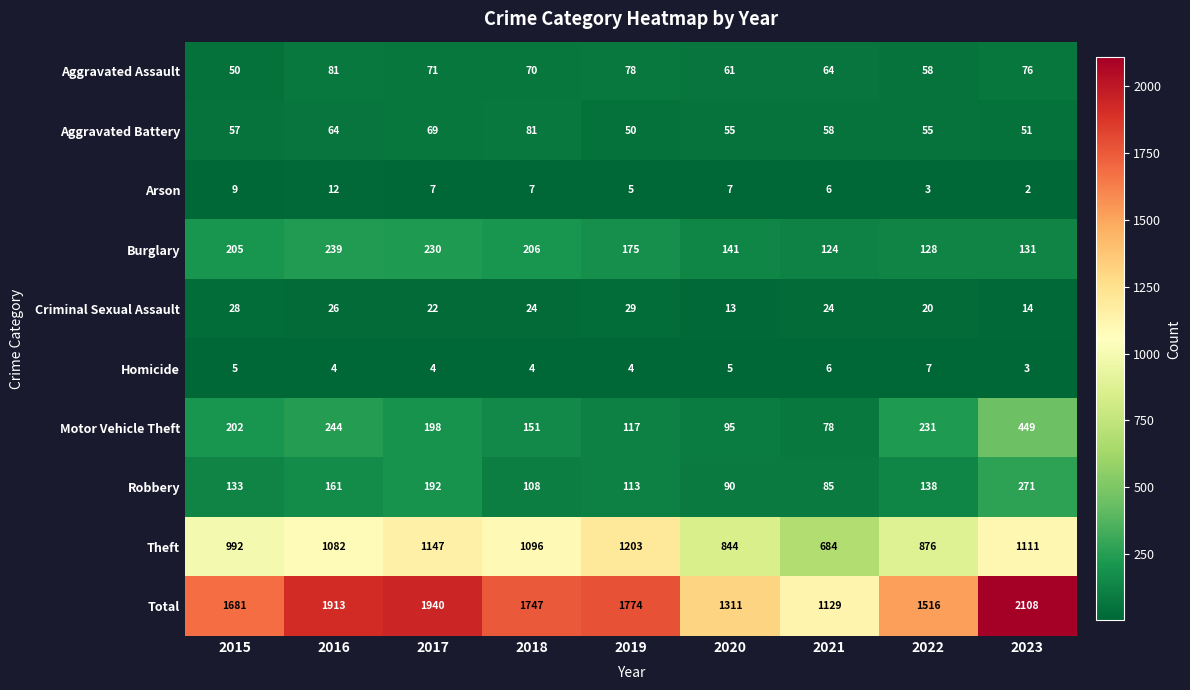

Count the Criminal Sexual Assault values in the range 20 to 26.

5